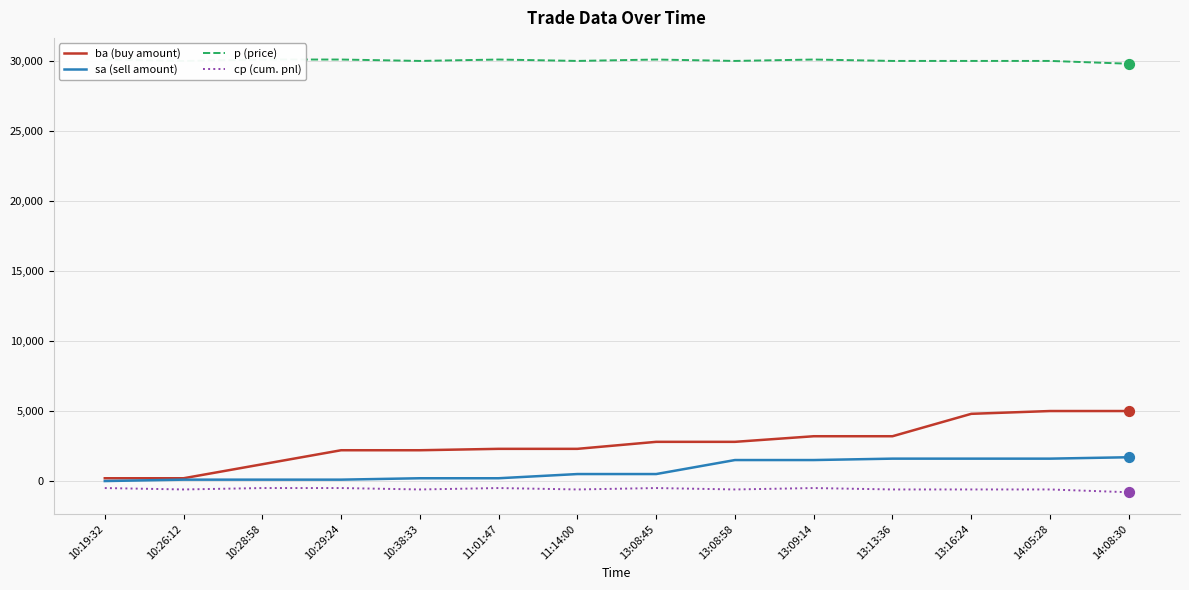

At which category is the sum across all series the highest?

14:05:28